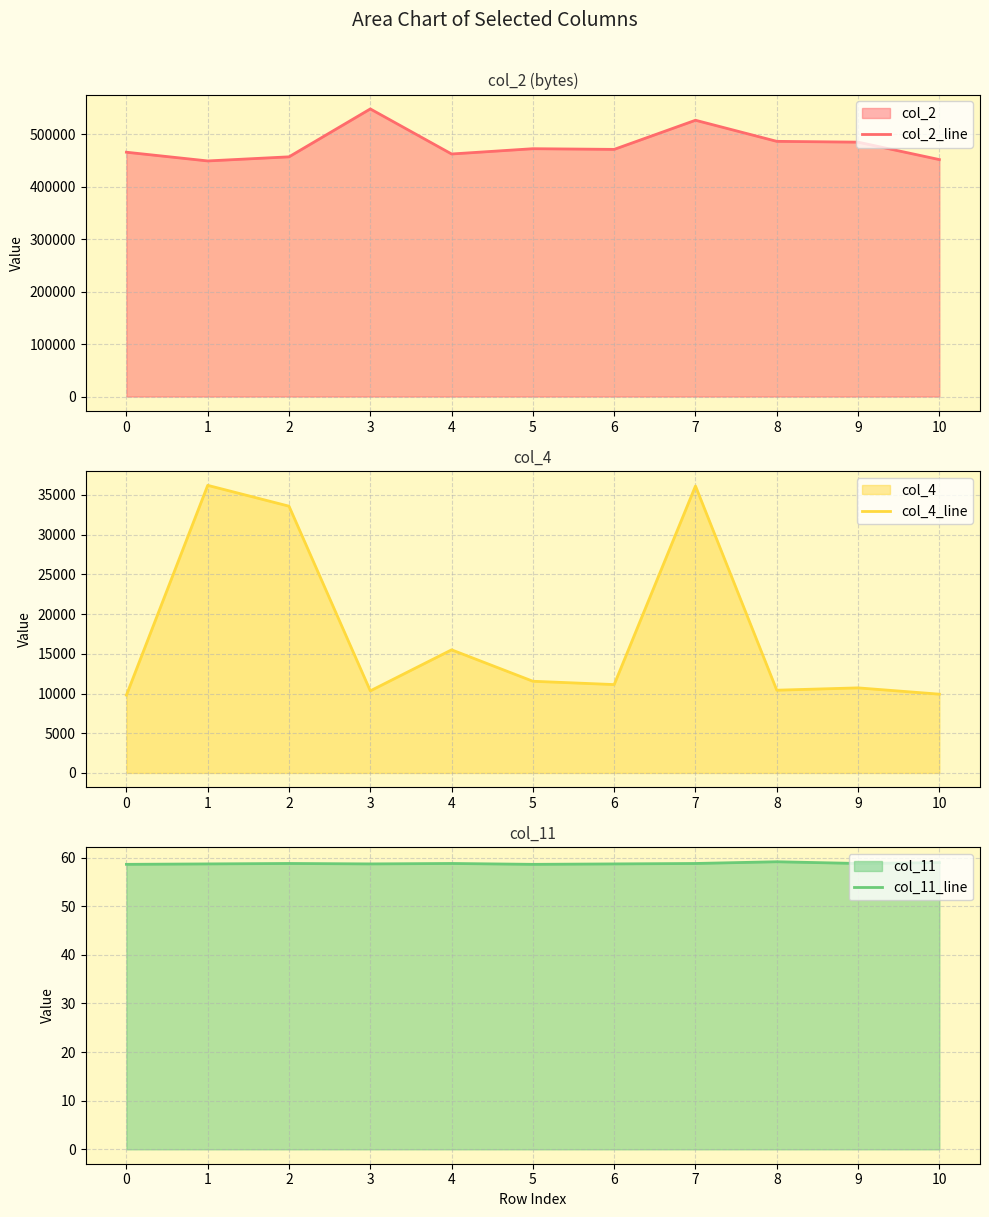

Is the value of col_4_line at 7 greater than the value of col_11_line at 9?

Yes